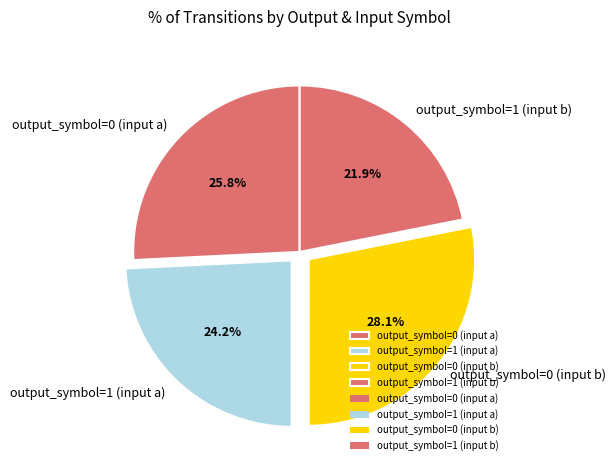

Count the number of slices in the pie.

4